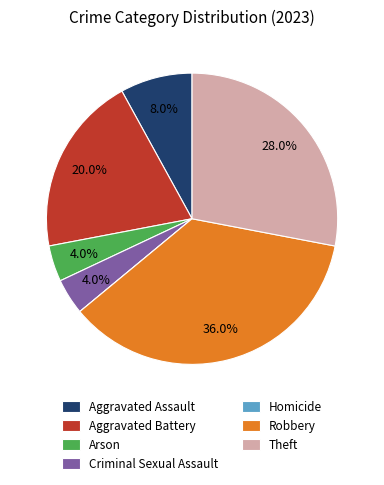

To the nearest percent, what percentage of the pie is Aggravated Battery?

20%